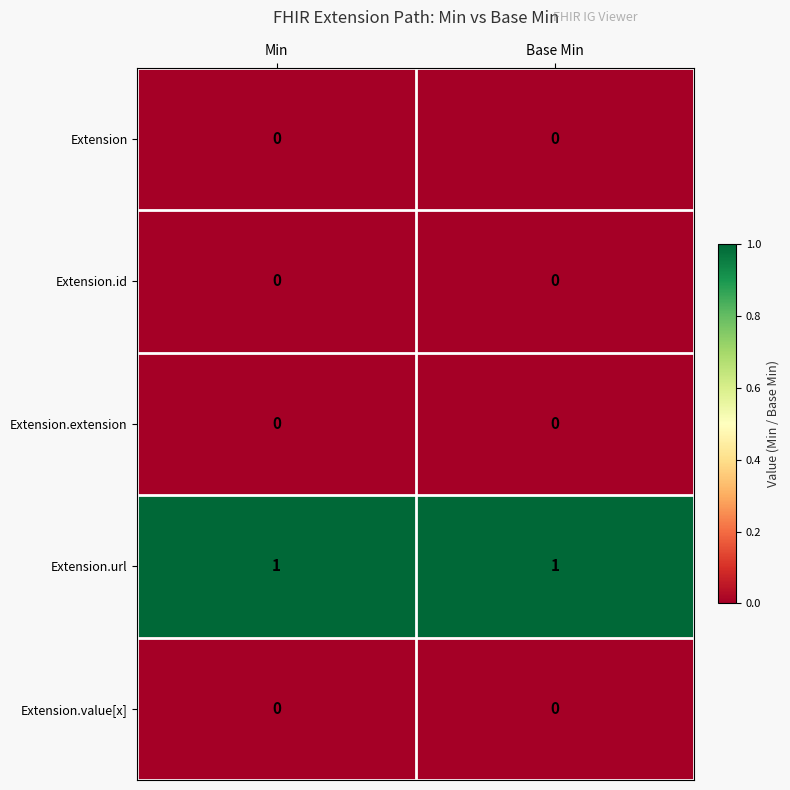

True or false: Extension.url has a value of 2 at Min.

False